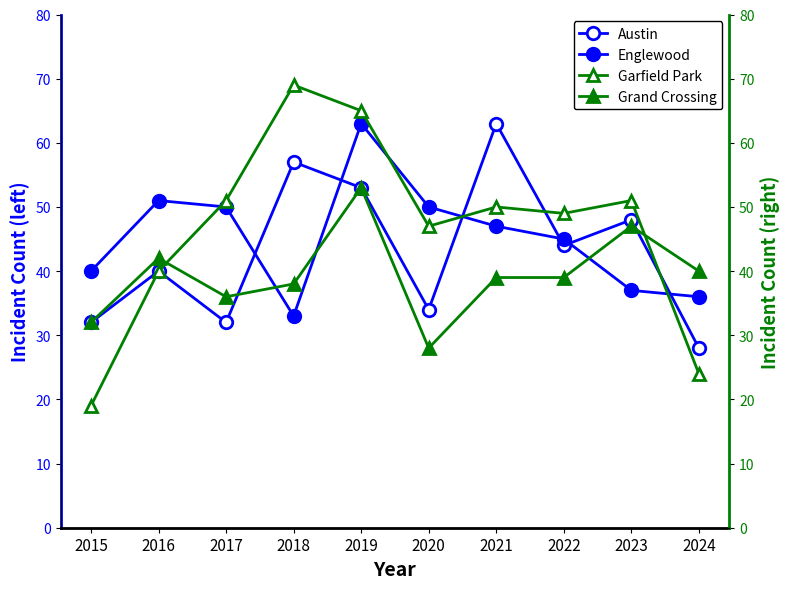

What are all the series names shown in the legend?

Austin, Englewood, Garfield Park, Grand Crossing